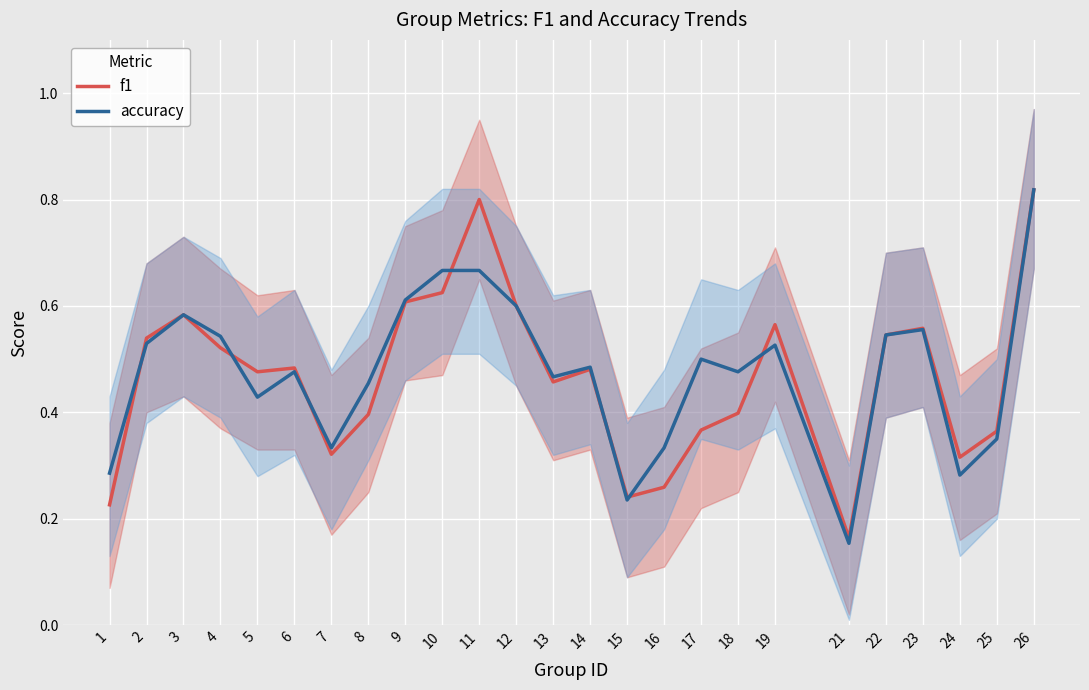

Rank the series at 3 from lowest to highest value.

f1, accuracy